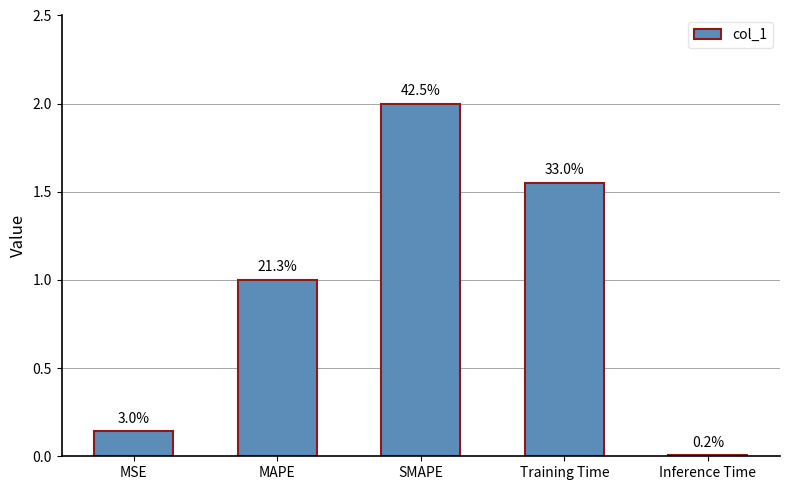

Reading left to right, extract all data points from this chart.

MSE=0.1	MAPE=1.0	SMAPE=2.0	Training Time=1.6	Inference Time=0.0